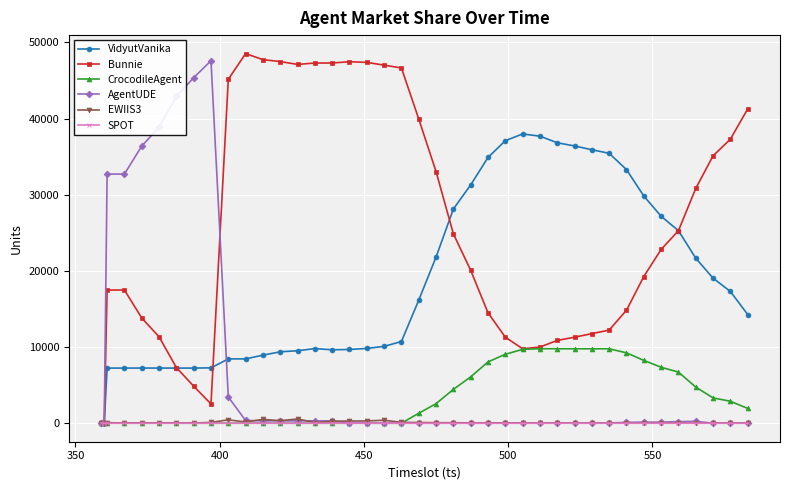

Does the chart display data point markers on the line(s)?

Yes